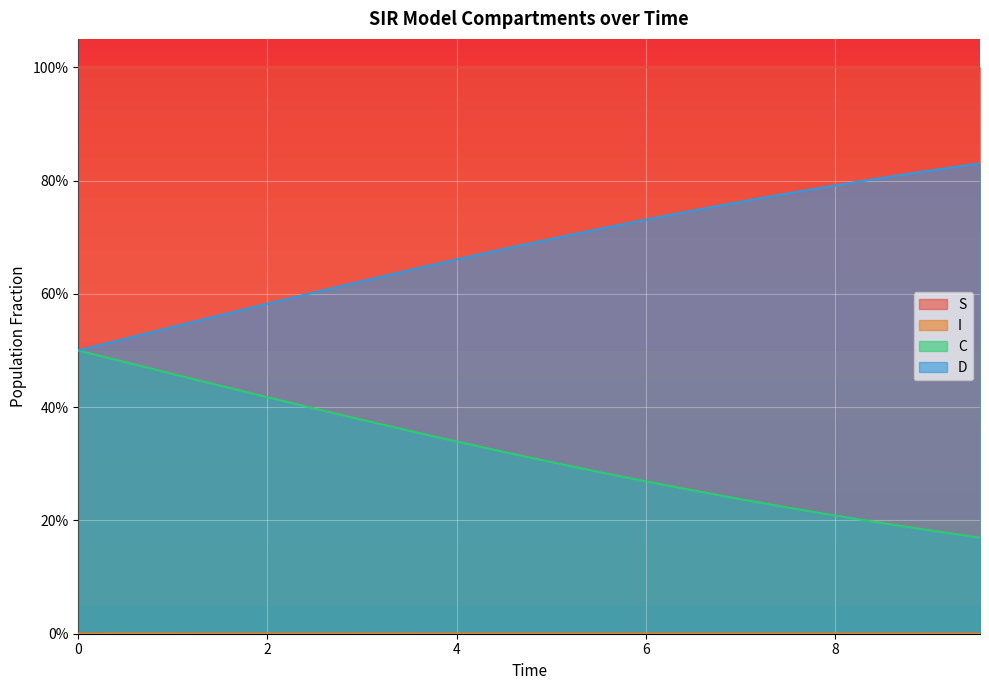

What is the sum of all C values?

6.4